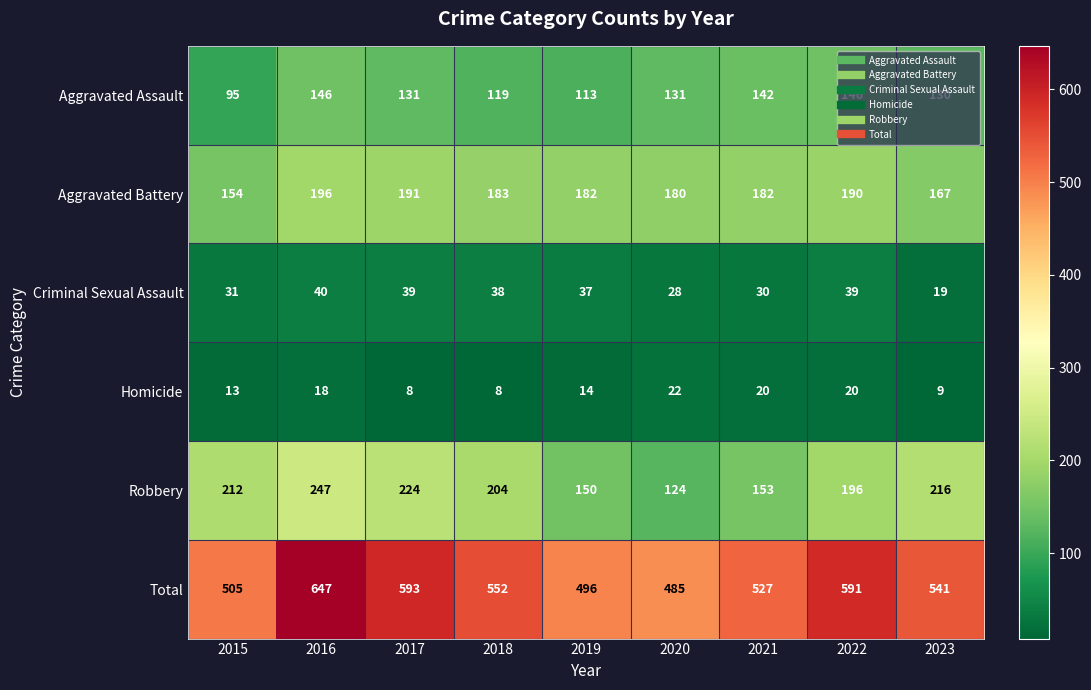

What is the spread (max minus min) of values at 2020?

463